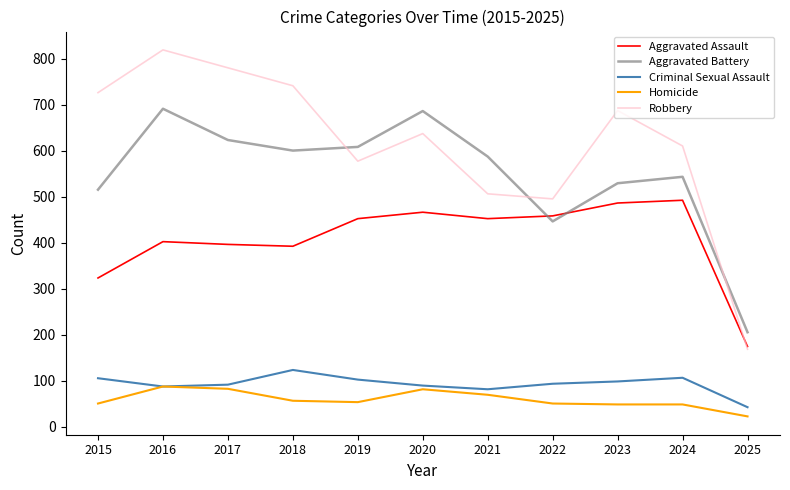

True or false: Homicide and Aggravated Assault cross at least once.

False